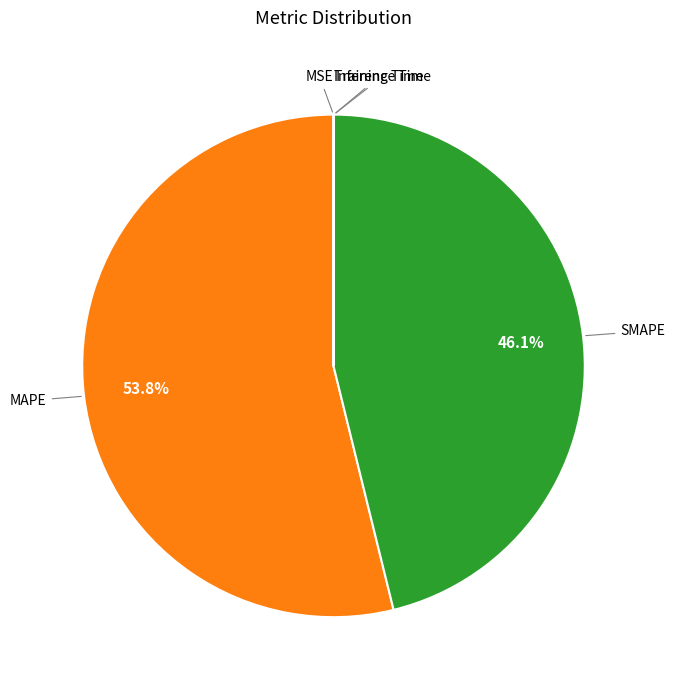

Is there any slice that represents more than half of the pie?

Yes